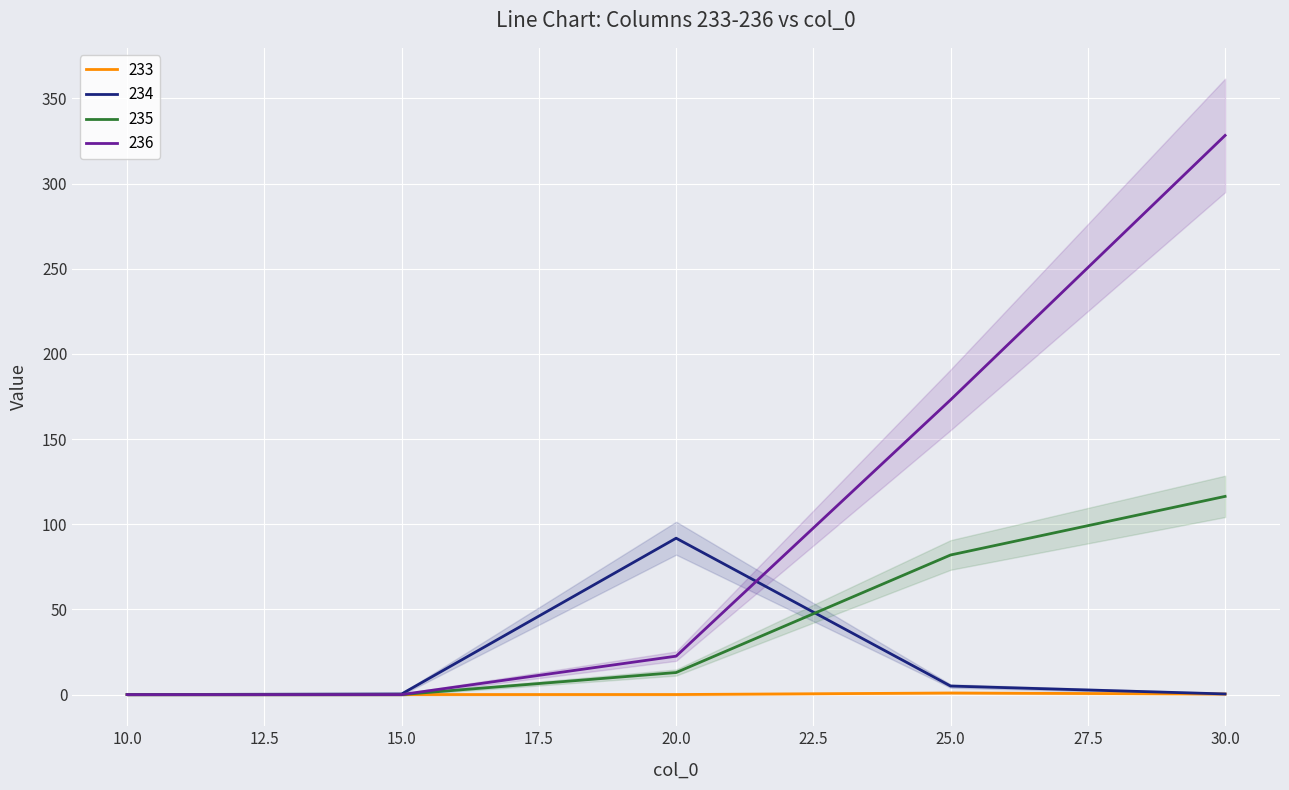

The 236 series shows 22.5 at 20.0. True or false?

True